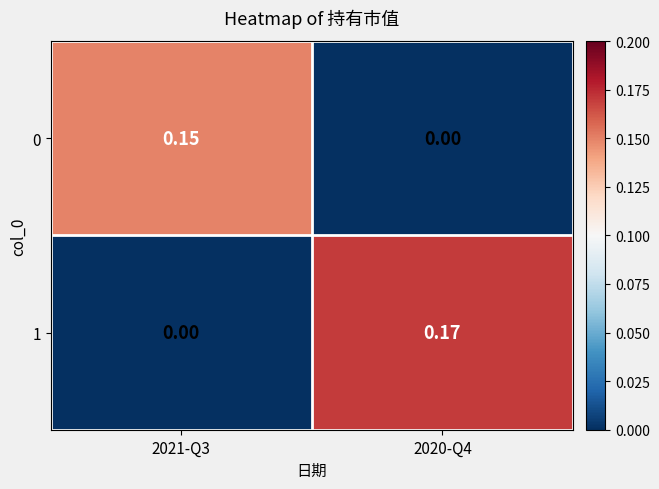

At 2021-Q3, list the series in order from smallest to largest.

1, 0